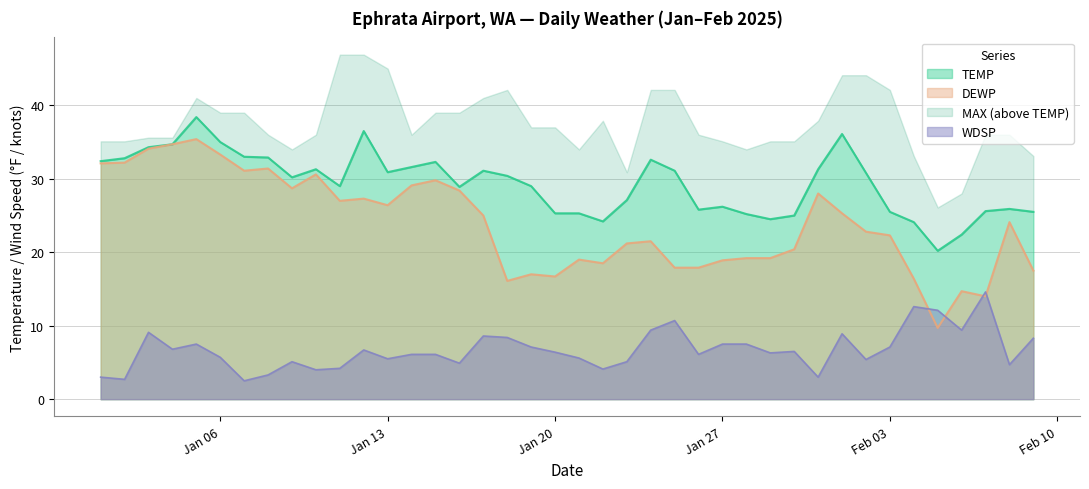

What is the lowest value of the TEMP series?

20.2